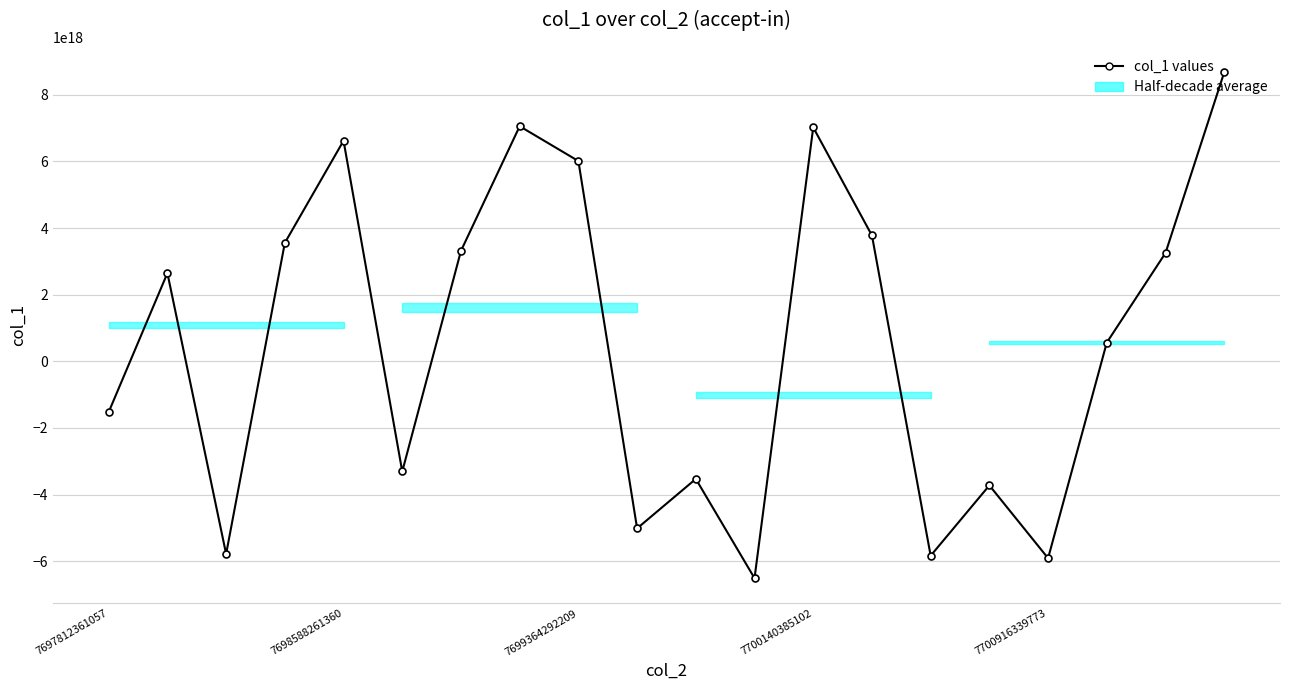

Which label corresponds to the largest value in the chart?

19